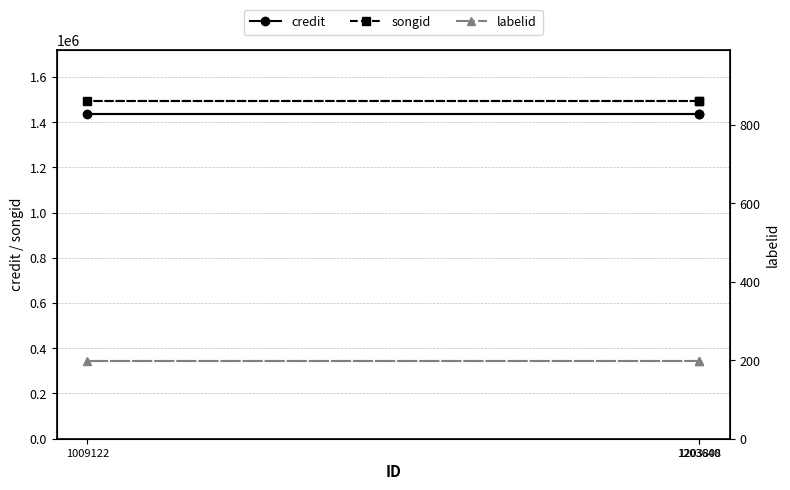

Is it true that credit equals 1436913 at 1009122?

True